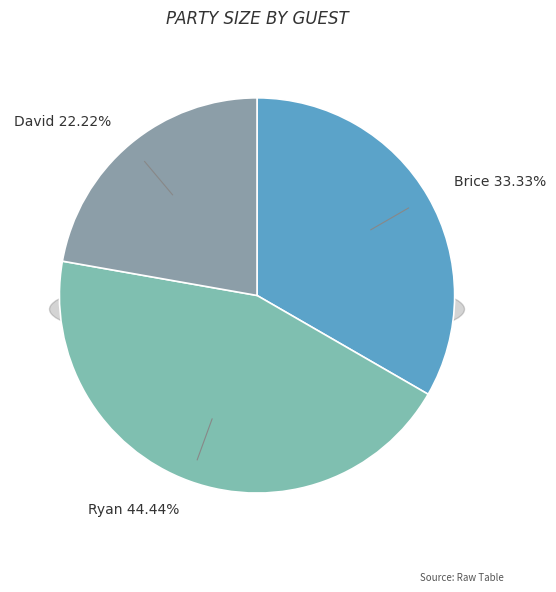

What percentage is NOT represented by Brice?

66.7%